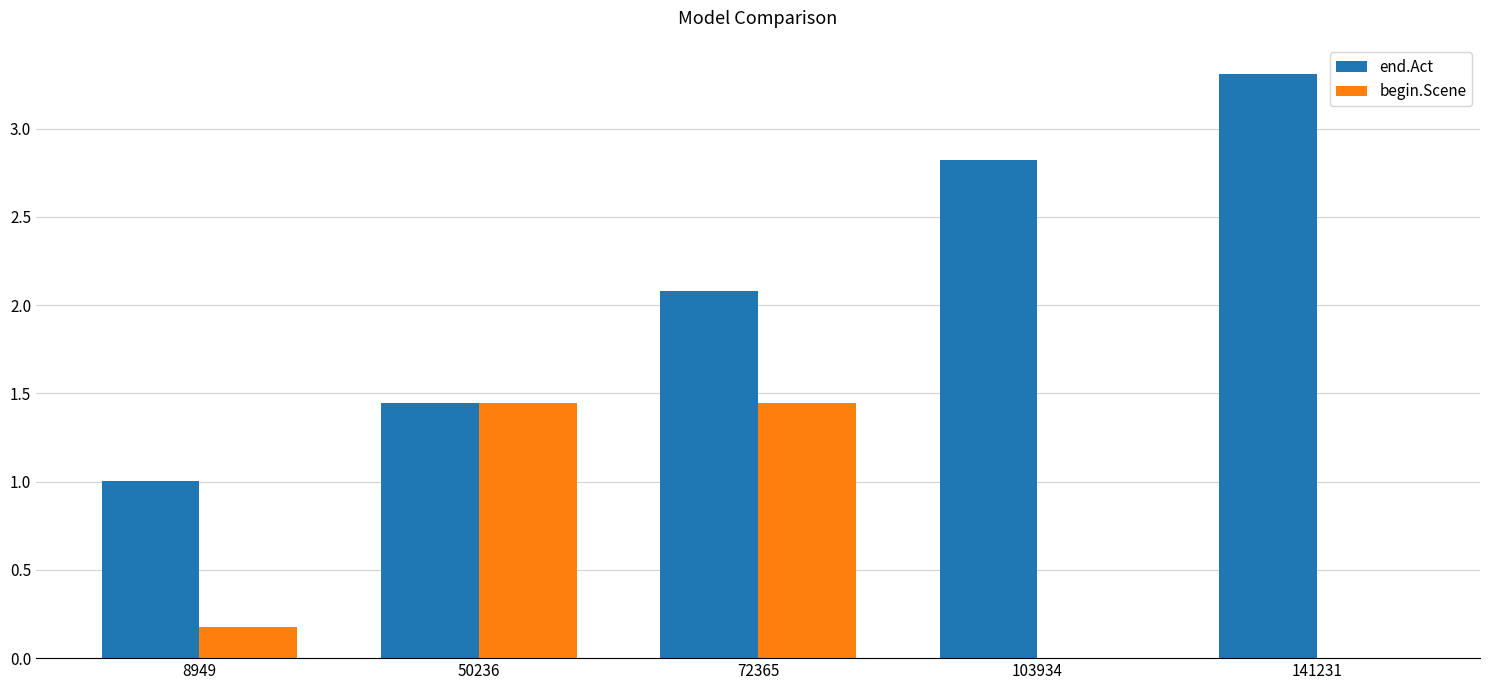

What is the total value across all series at 72365?

3.5